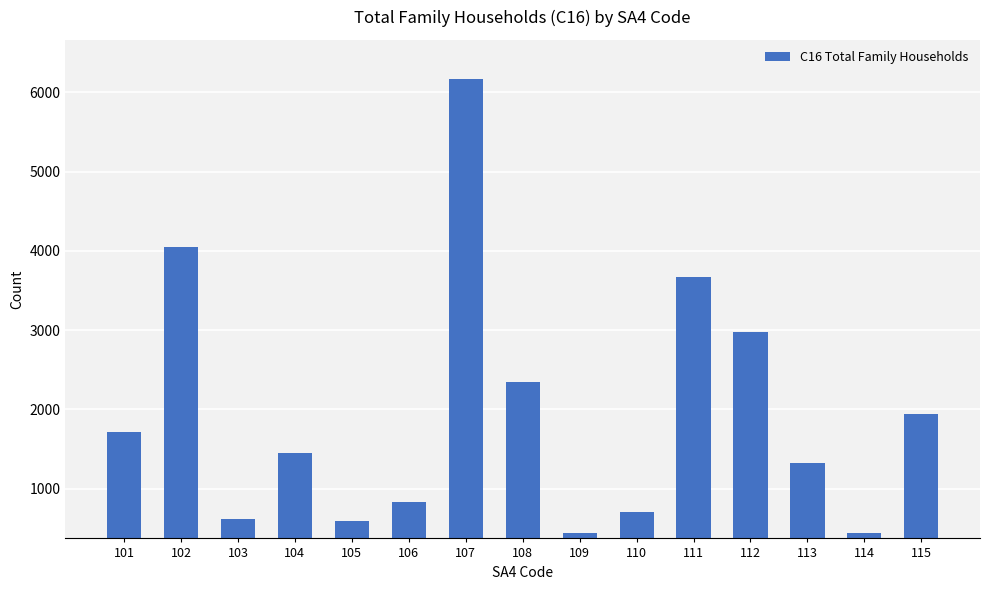

What is the value of the 13th bar from the left?

1329